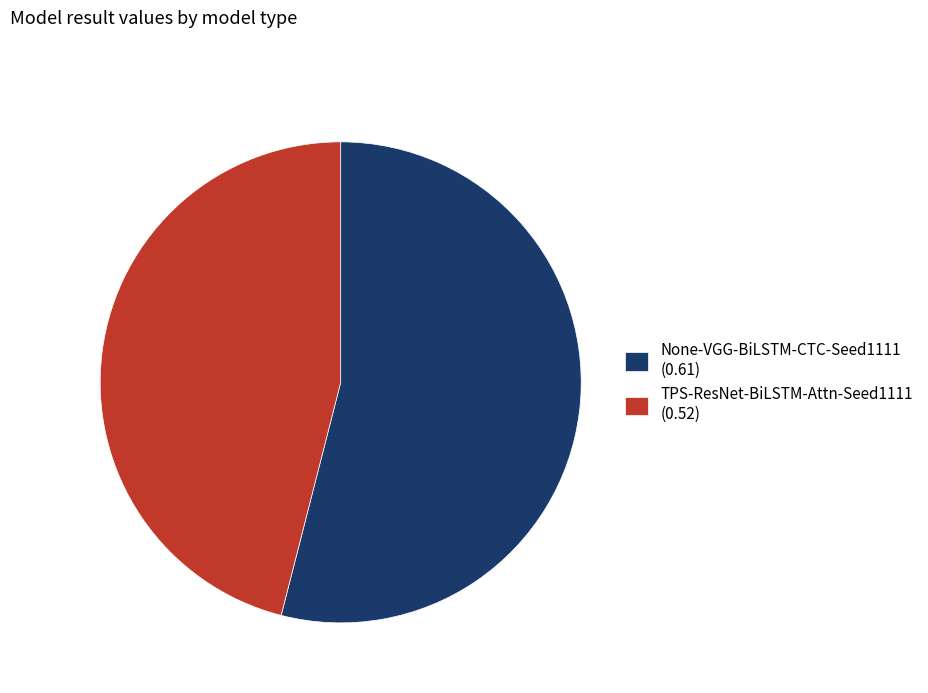

Does any single category account for the majority?

Yes